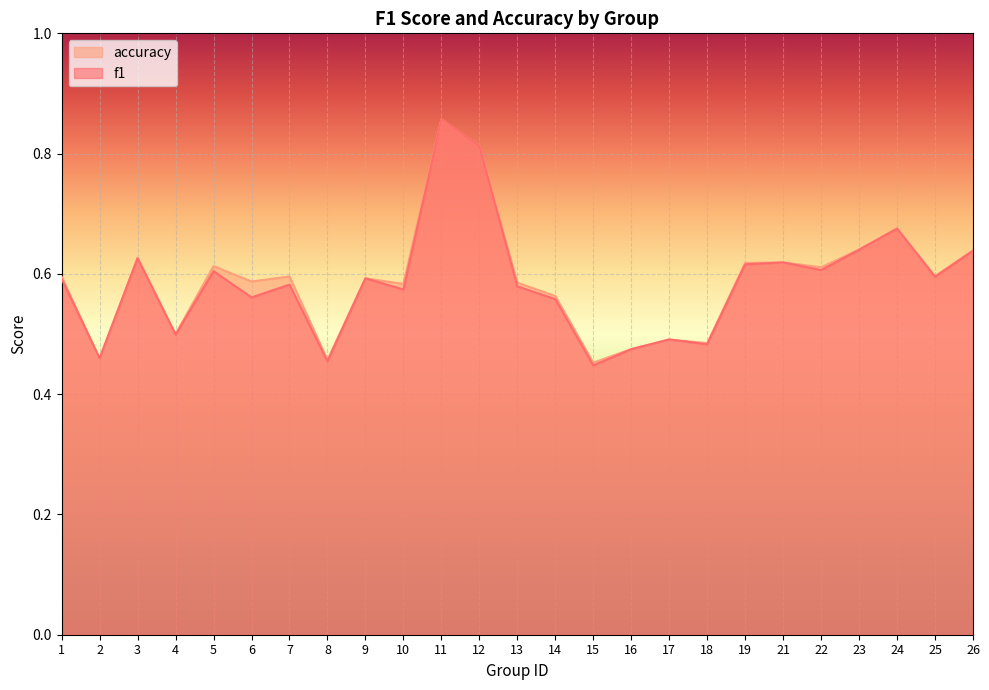

True or false: accuracy has more than 0 interior local peaks.

True